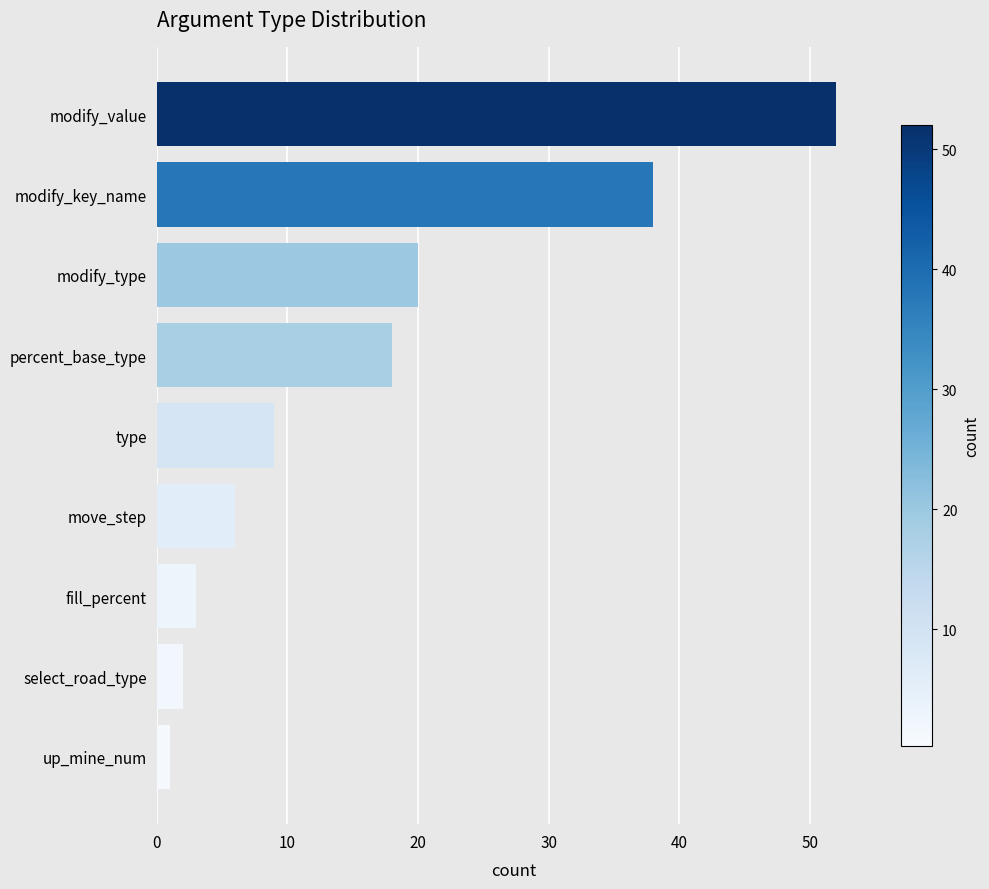

Is it true that the value at modify_key_name is 12?

False